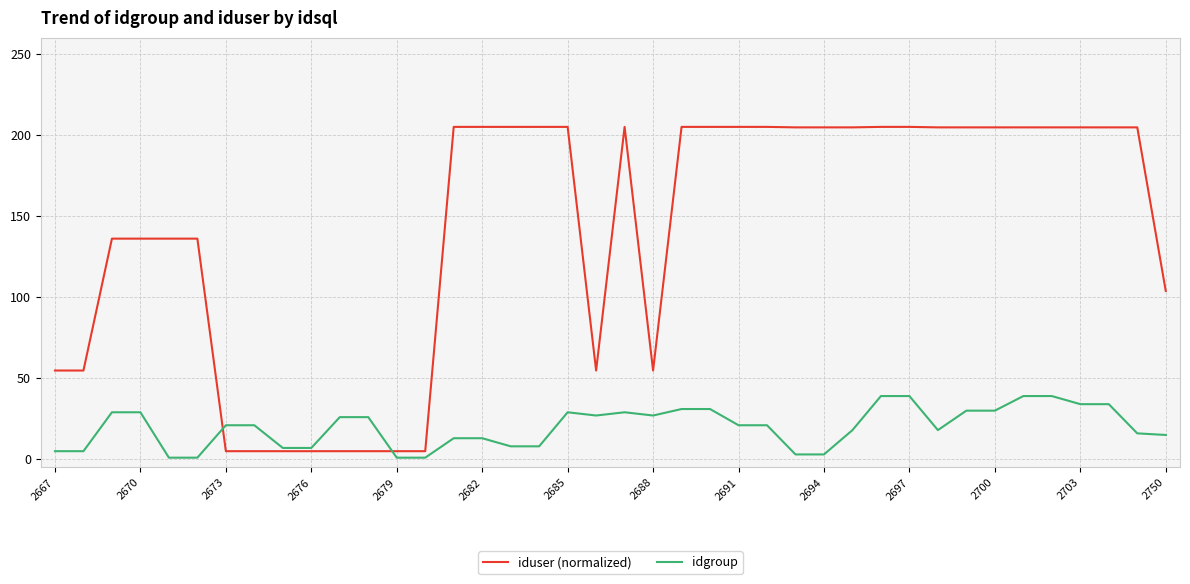

List the series in order of their peak value, highest first.

iduser (normalized), idgroup